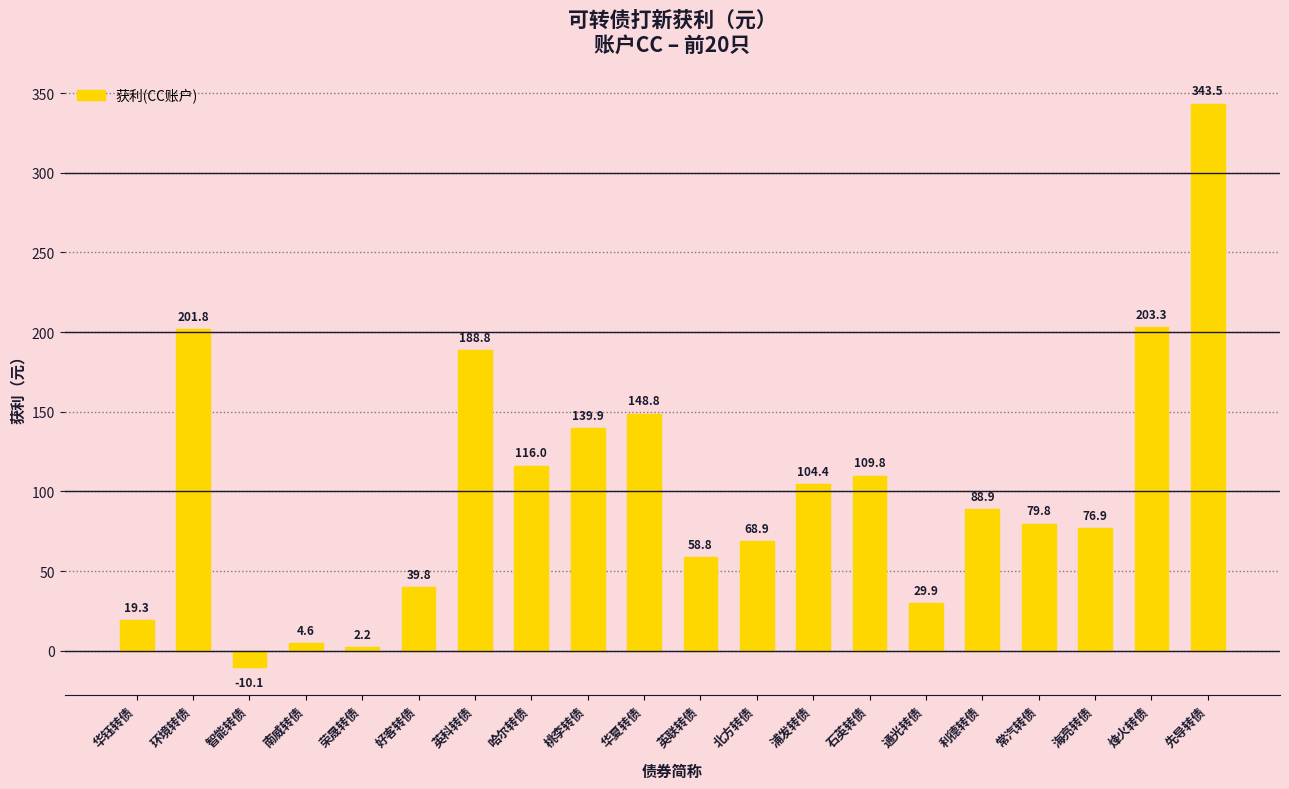

Count the number of values greater than 88.

10